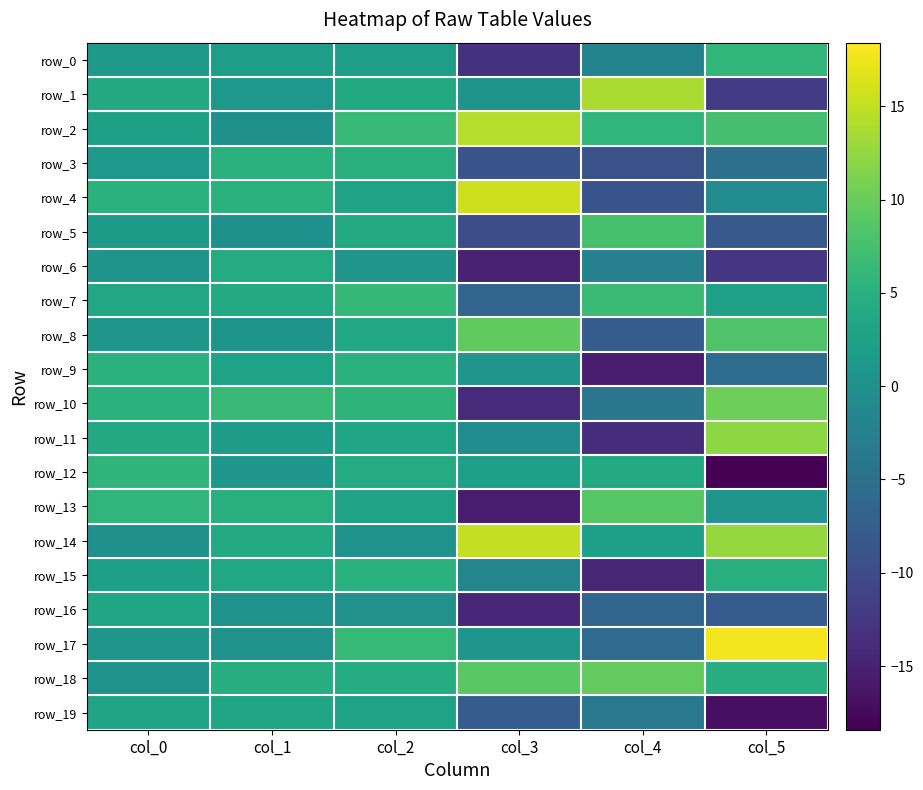

How many distinct data groups are displayed?

20